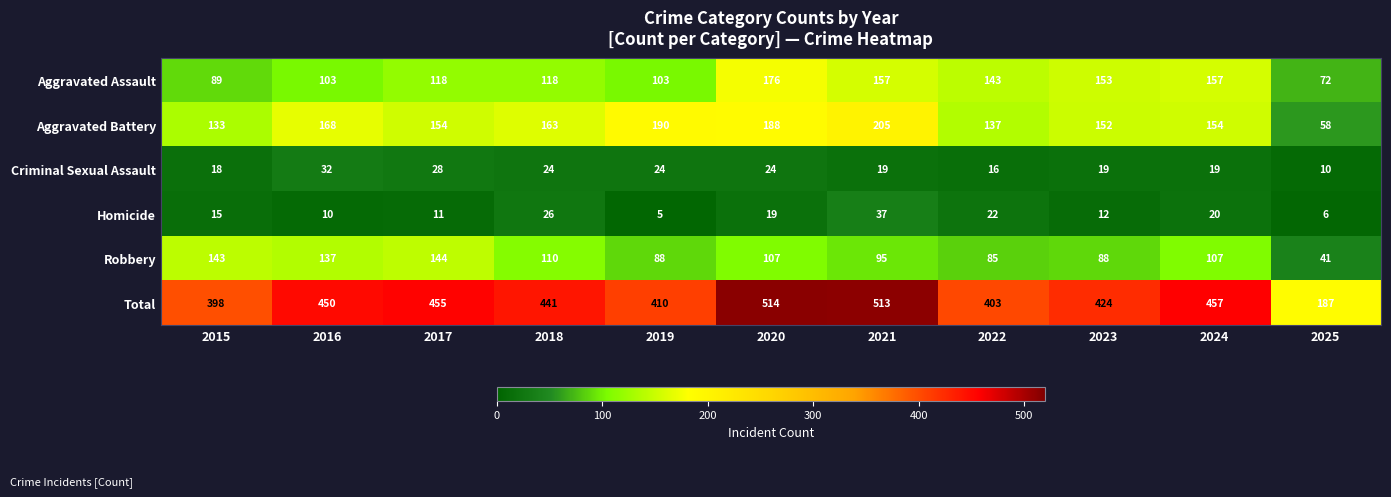

What is the smallest value displayed?

5